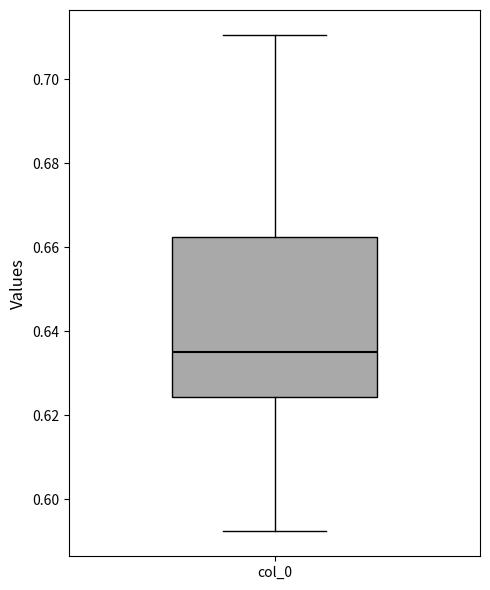

Read this box plot against the y-axis: the position of the median line, the range covered by the box, and the ends of both whiskers. The values are not printed on the chart, so give them approximately, as read against the axis.

median 0.636, box 0.624 to 0.662, whiskers 0.592 to 0.710